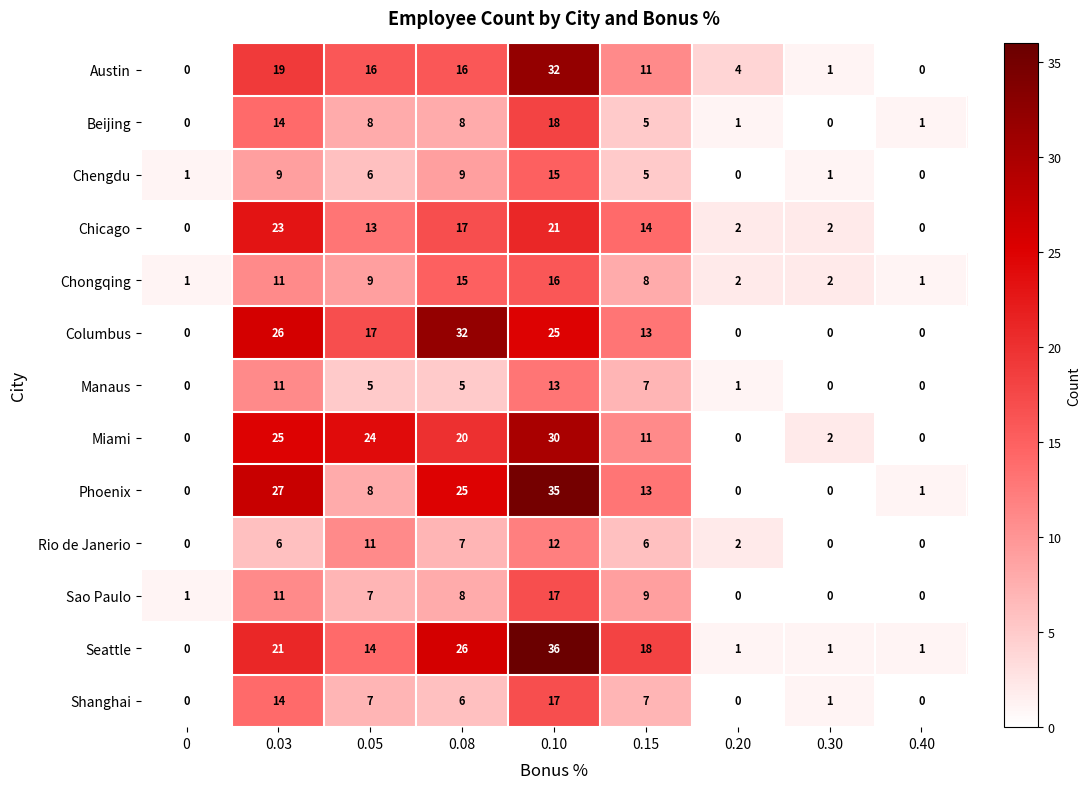

At which category is the sum across all series the highest?

0.10